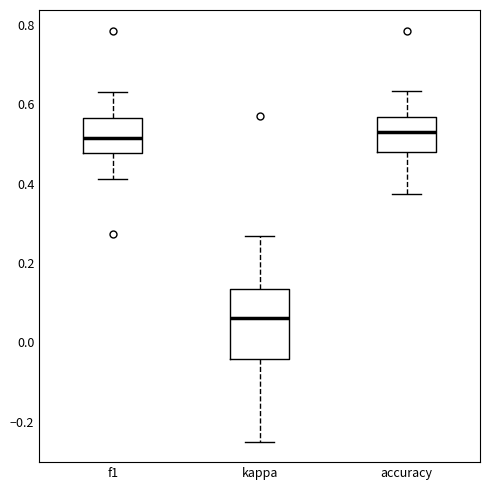

Reading left to right, transcribe this box plot: for each box, give where its median line is, the range the box spans, and where its two whiskers end, as read against the y-axis. The values are not printed on the chart, so give them approximately, as read against the axis.

f1: median 0.52, box 0.48 to 0.56, whiskers 0.42 to 0.64
kappa: median 0.06, box -0.04 to 0.14, whiskers -0.24 to 0.26
accuracy: median 0.54, box 0.48 to 0.56, whiskers 0.38 to 0.64